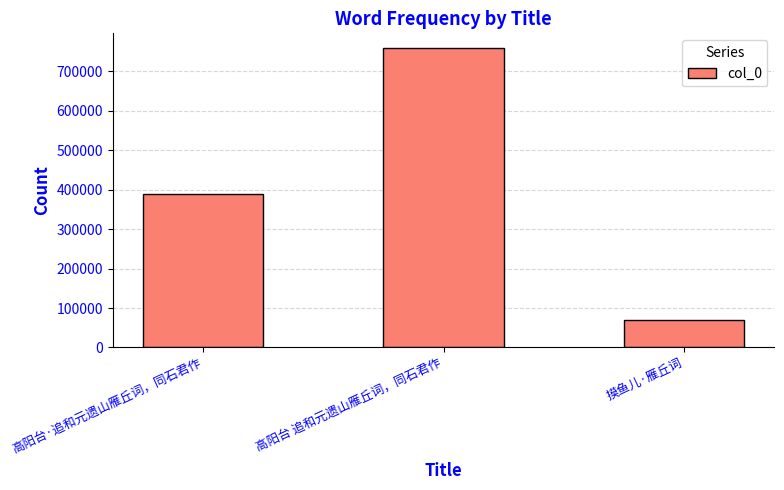

Does the chart contain any negative values?

No